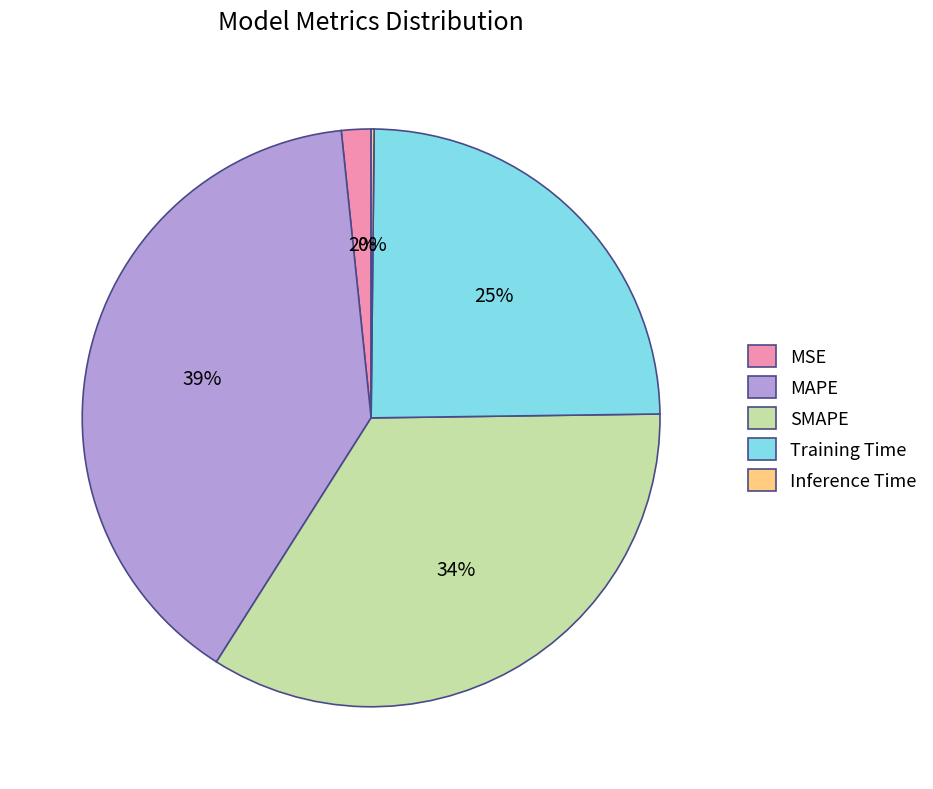

Is it true that MAPE is 27% of the pie?

False